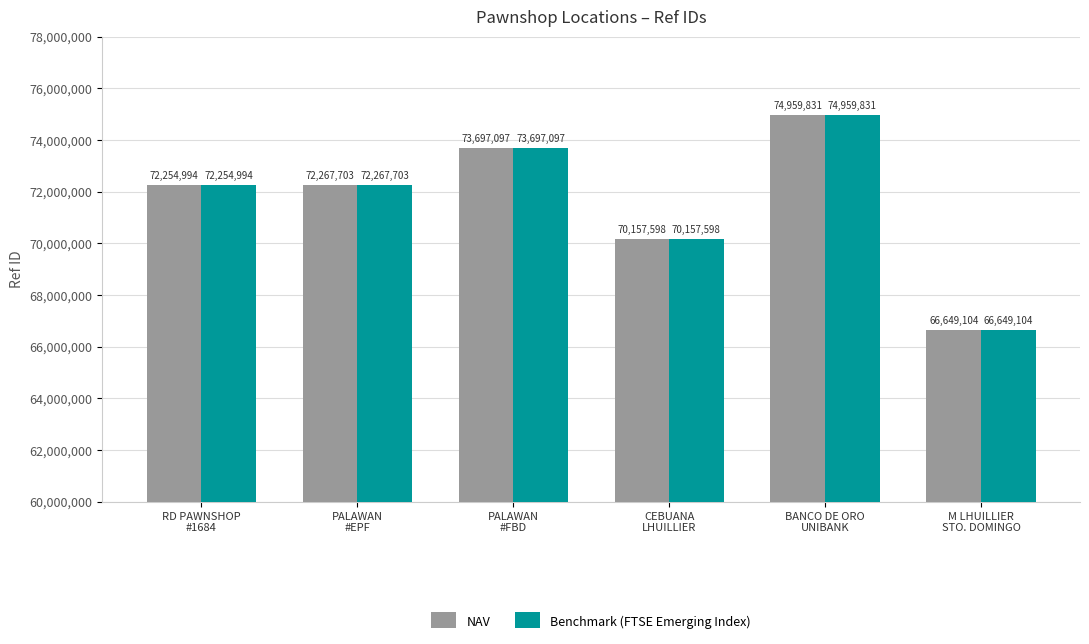

Count the Benchmark (FTSE Emerging Index) values in the range 70157598 to 73697097.

4